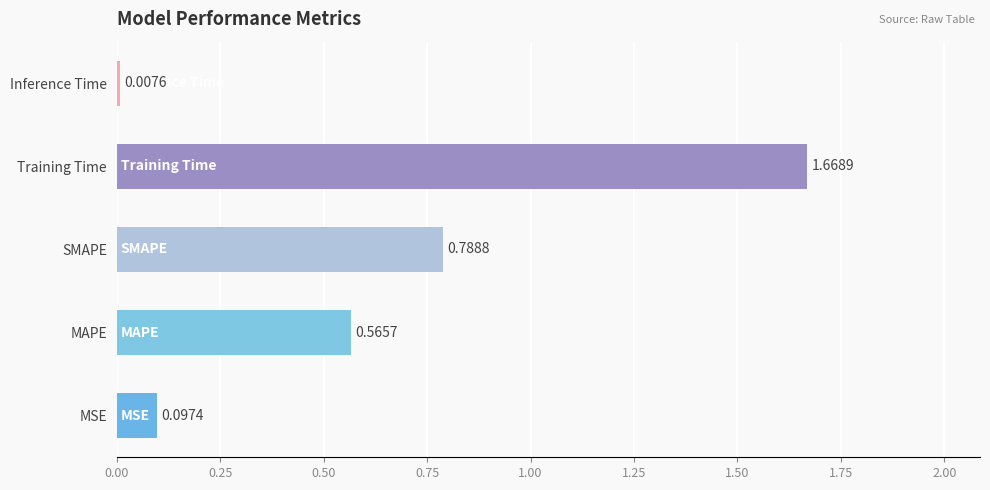

How many categories are shown in the chart?

5